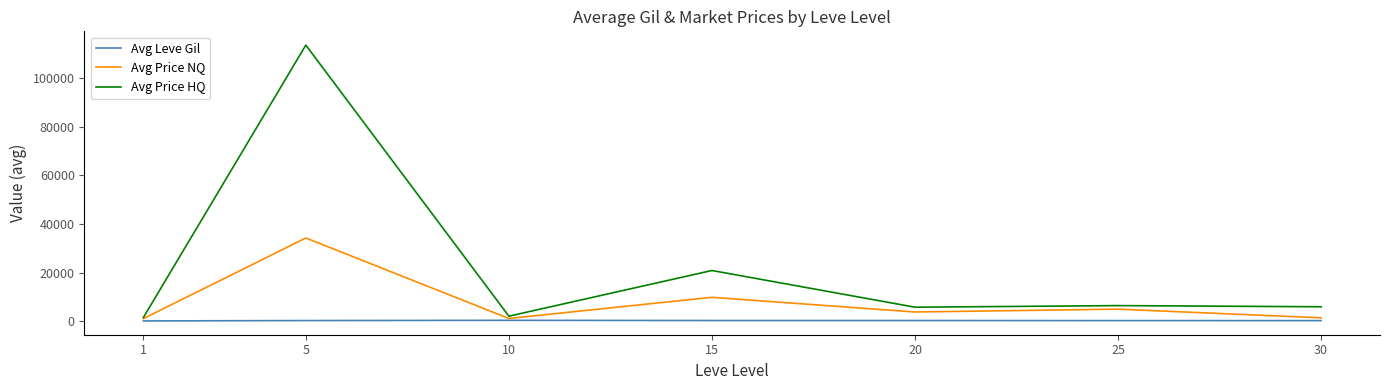

Between 5 and 25, which series saw the biggest shift?

Avg Price HQ